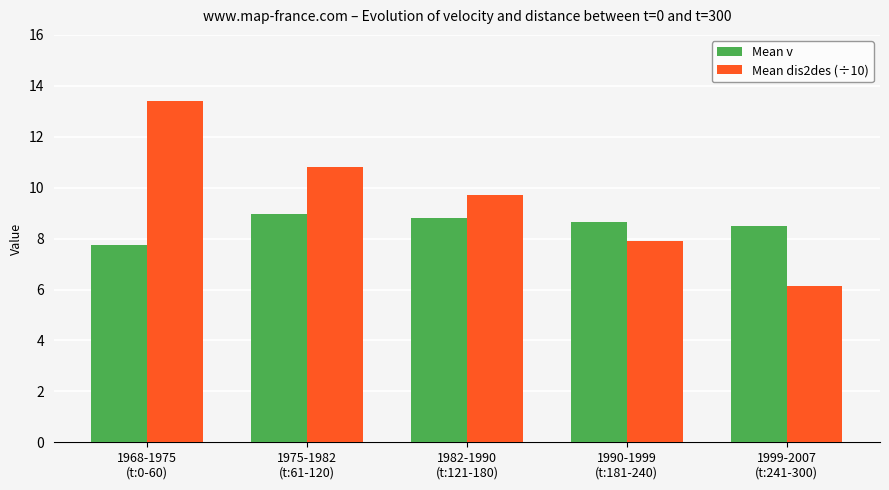

What are all the series names shown in the legend?

Mean v, Mean dis2des (÷10)